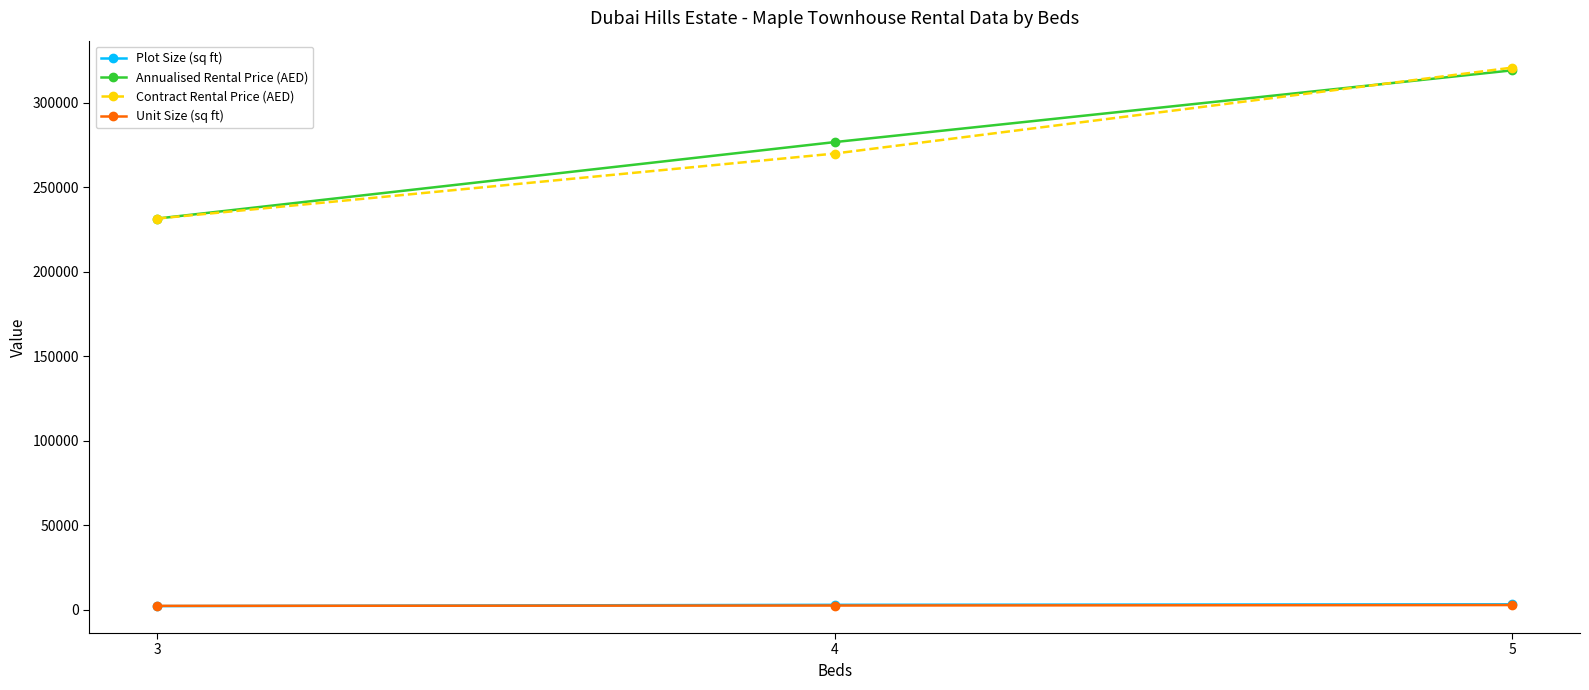

What is the sum of all Plot Size (sq ft) values?

8178.5